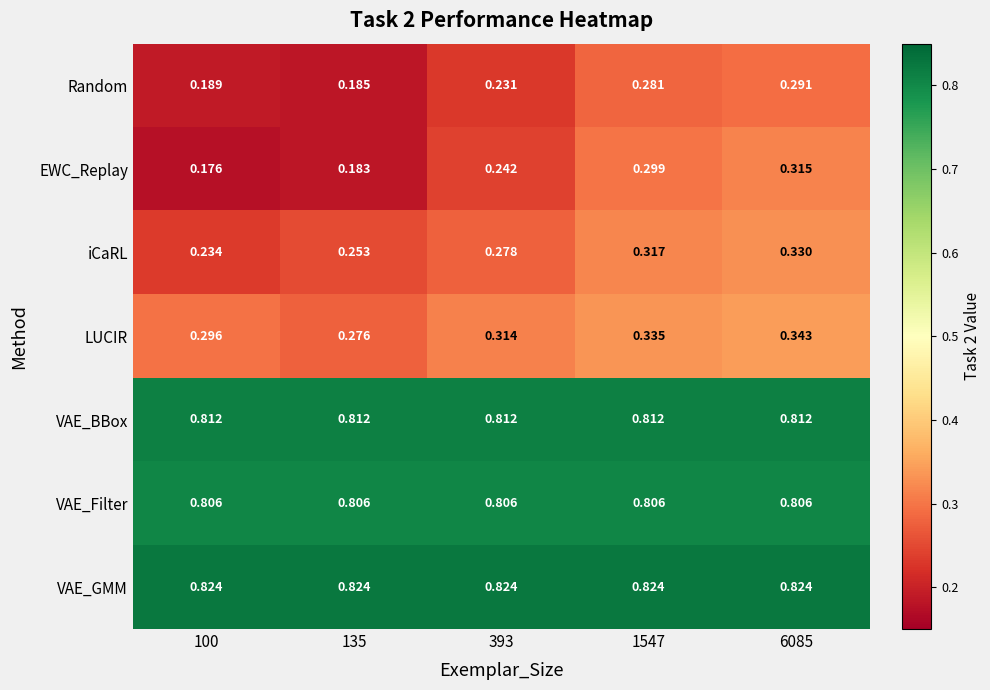

How many distinct data groups are displayed?

7